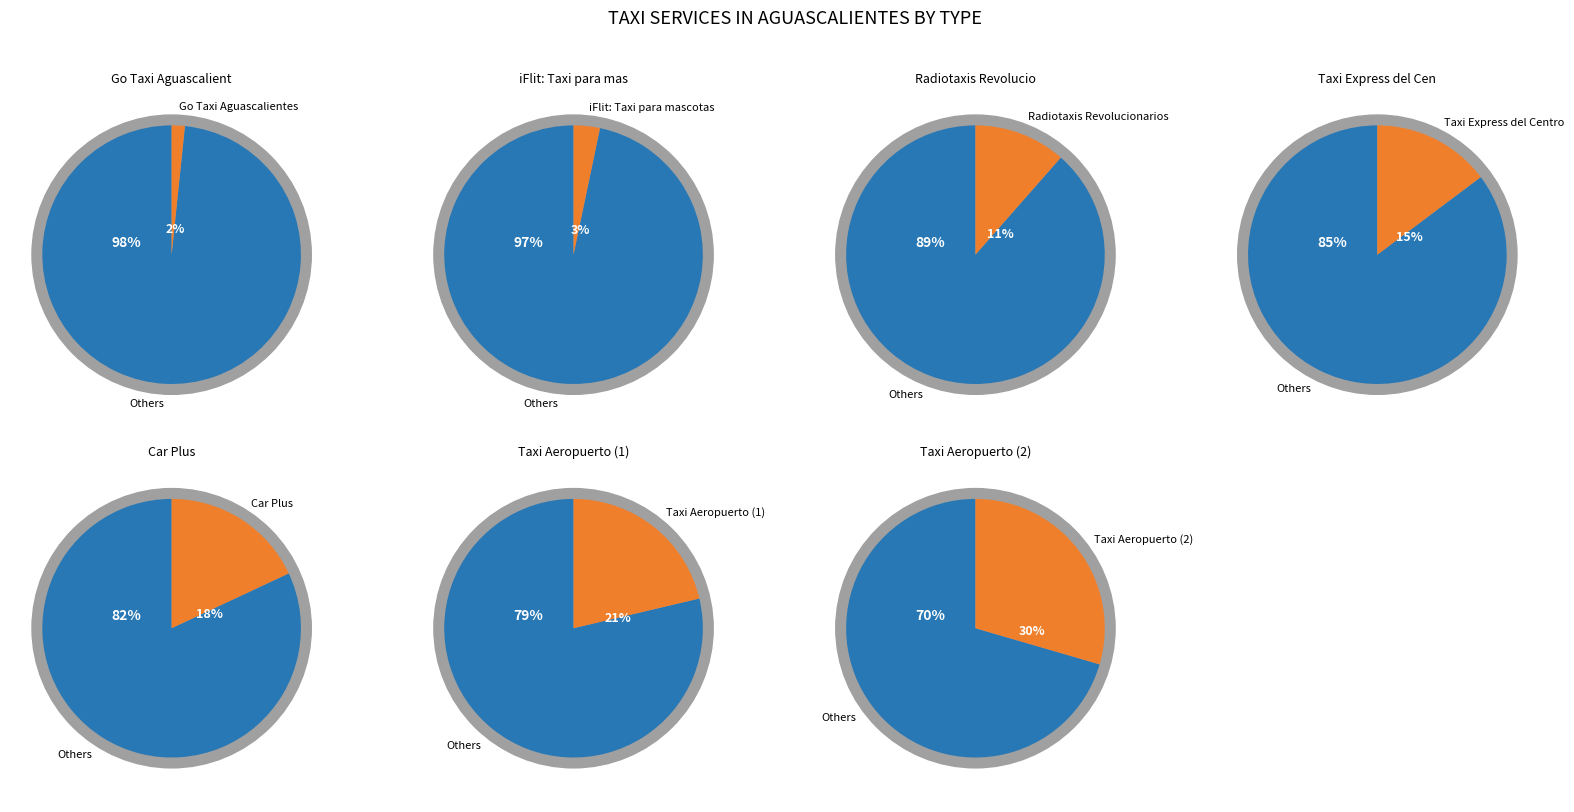

Is Go Taxi Aguascalientes the majority of the pie?

No